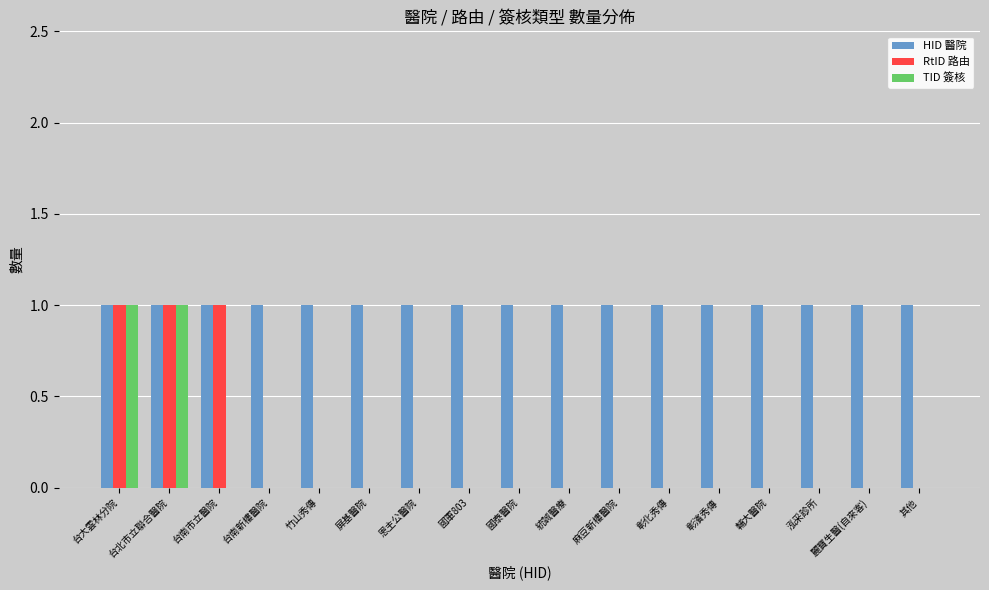

What is the sum of all HID 醫院 values?

17